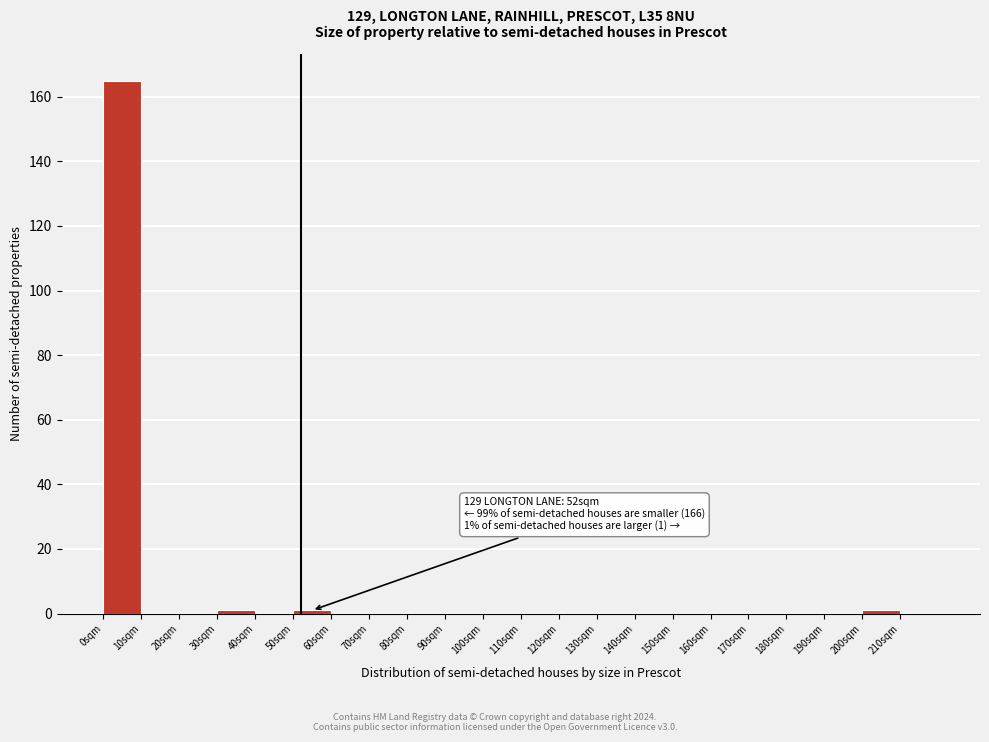

Over which range of the x-axis is the bar tallest?

0 to 10